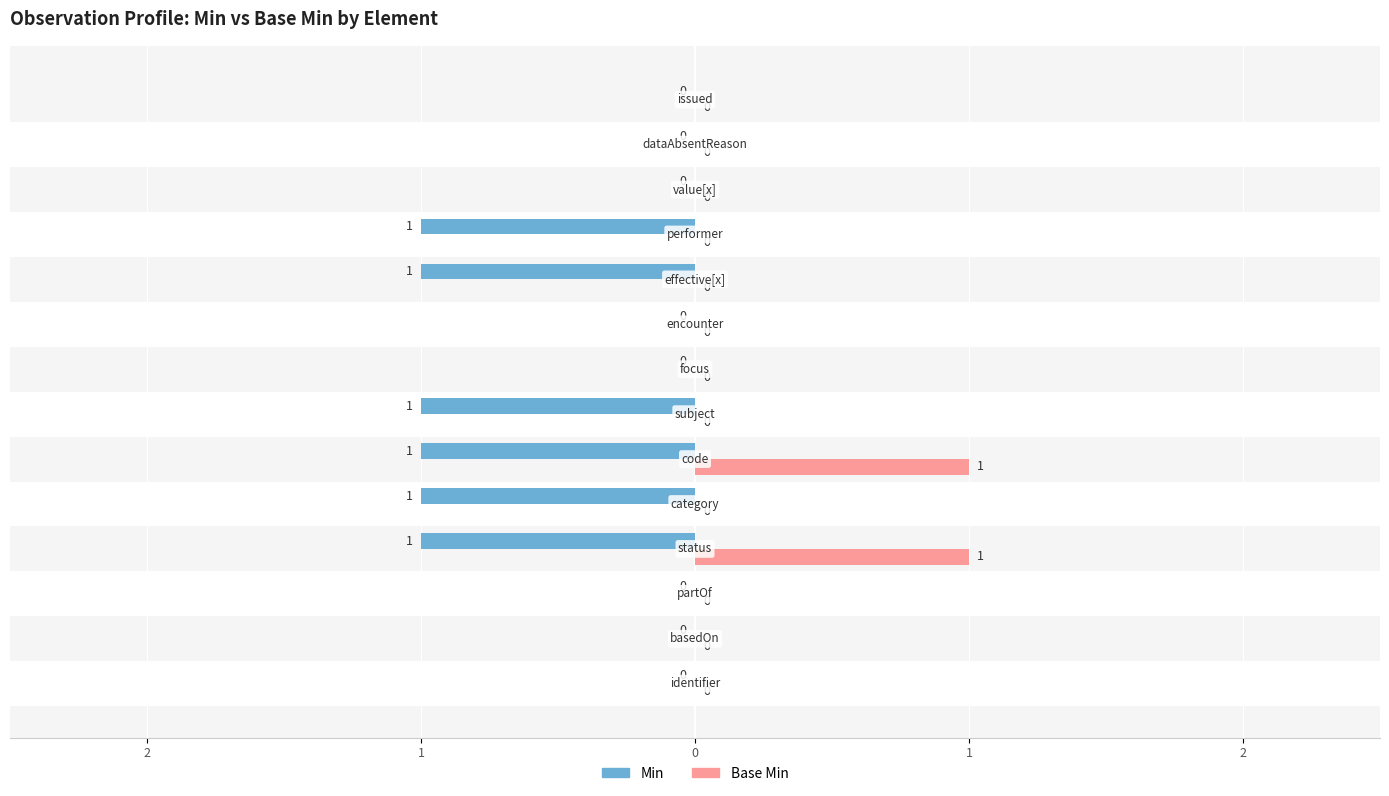

At which category is the sum across all series the highest?

Observation.status